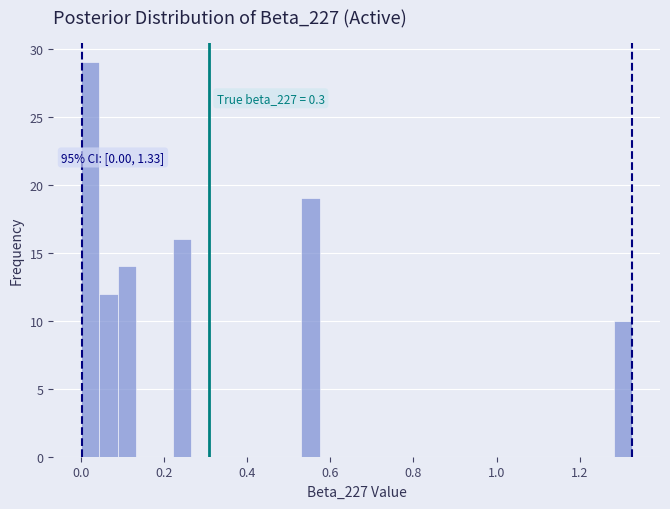

Read against the x-axis, roughly where is the centre of the tallest bar?

0.02